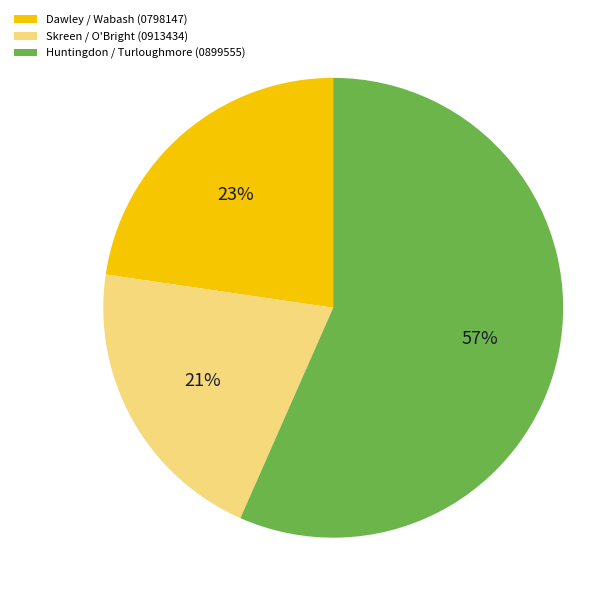

Rank the categories by value from highest to lowest.

Huntingdon / Turloughmore (0899555), Dawley / Wabash (0798147), Skreen / O'Bright (0913434)